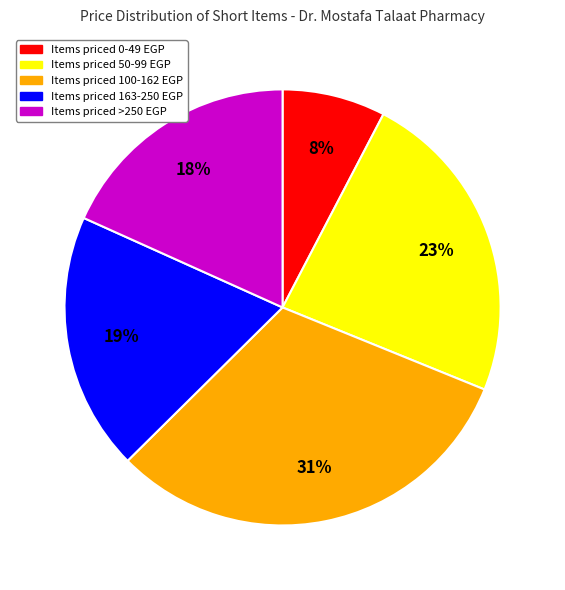

Does any single category account for the majority?

No